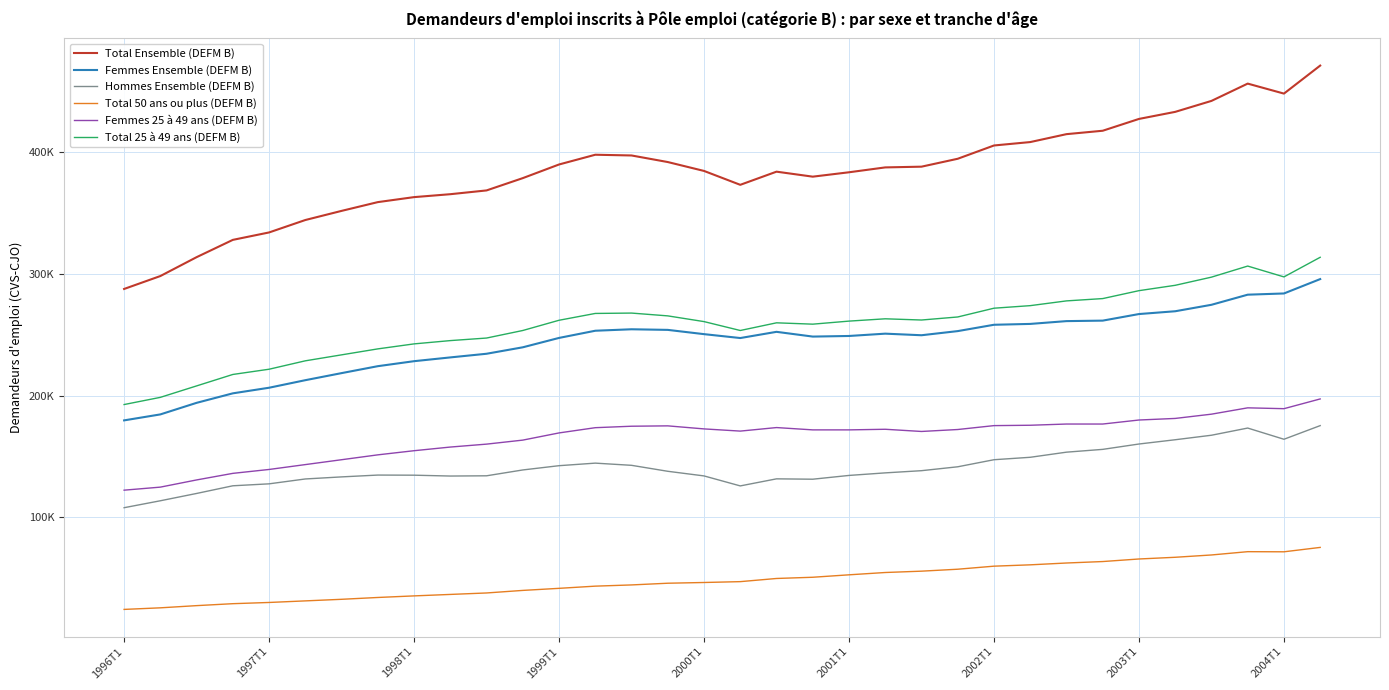

What is the difference between the maximum and minimum values in the Total 50 ans ou plus (DEFM B) series?

50900